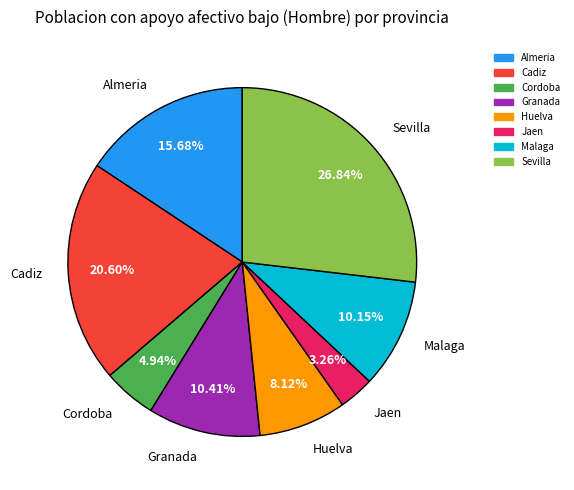

The Malaga slice represents 10% of the pie. True or false?

True